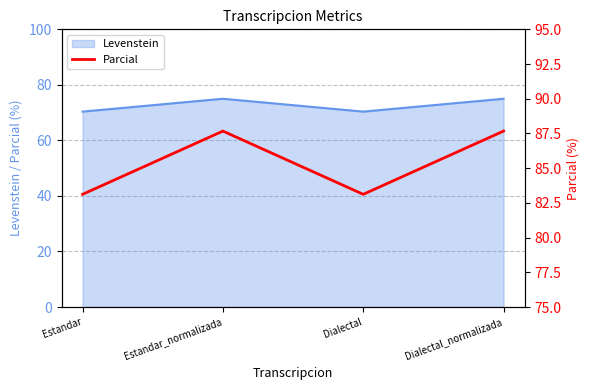

Which label corresponds to the largest value in the chart?

Estandar_normalizada